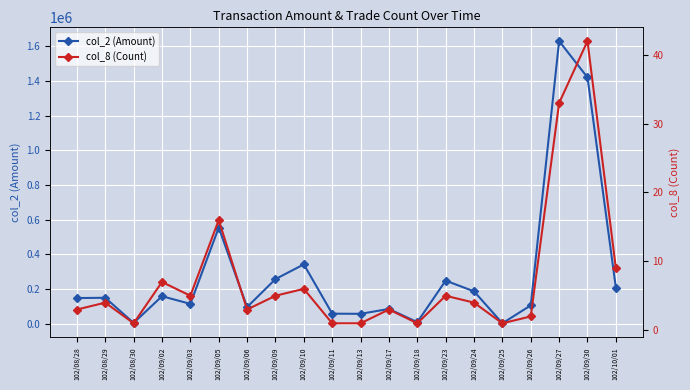

Is it true that col_2 (Amount) equals 1529 at 102/08/30?

False